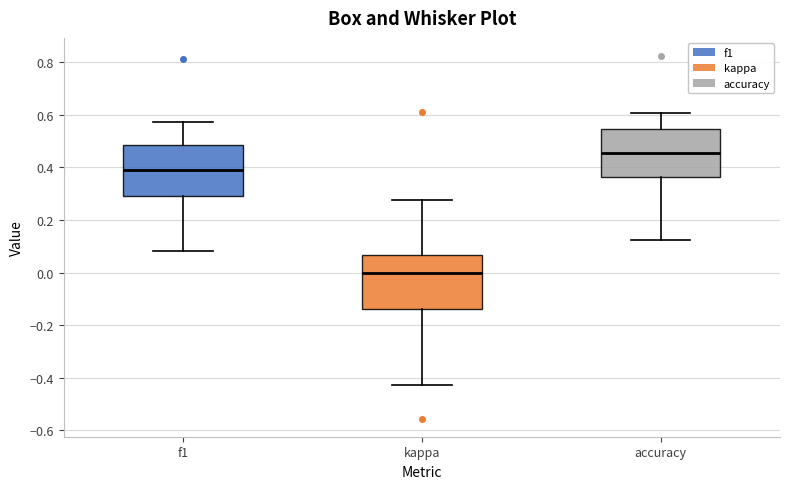

Reading left to right, transcribe this box plot: for each box, give where its median line is, the range the box spans, and where its two whiskers end, as read against the y-axis. The values are not printed on the chart, so give them approximately, as read against the axis.

f1: median 0.38, box 0.30 to 0.48, whiskers 0.08 to 0.58
kappa: median 0.00, box -0.14 to 0.06, whiskers -0.42 to 0.28
accuracy: median 0.46, box 0.36 to 0.54, whiskers 0.12 to 0.60